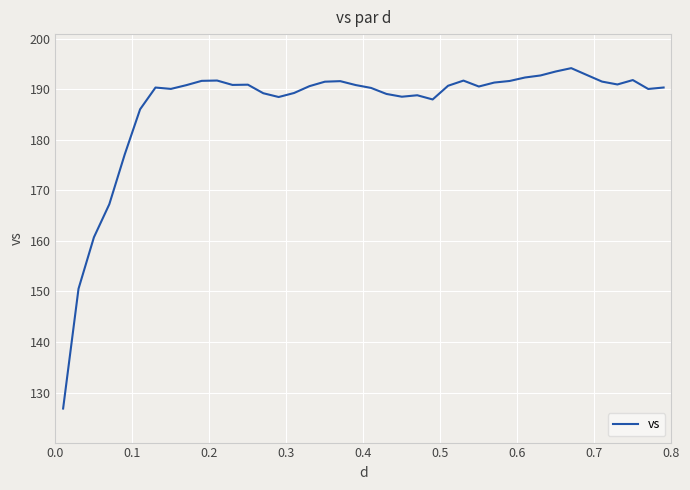

What is the maximum value shown in the chart?

194.1